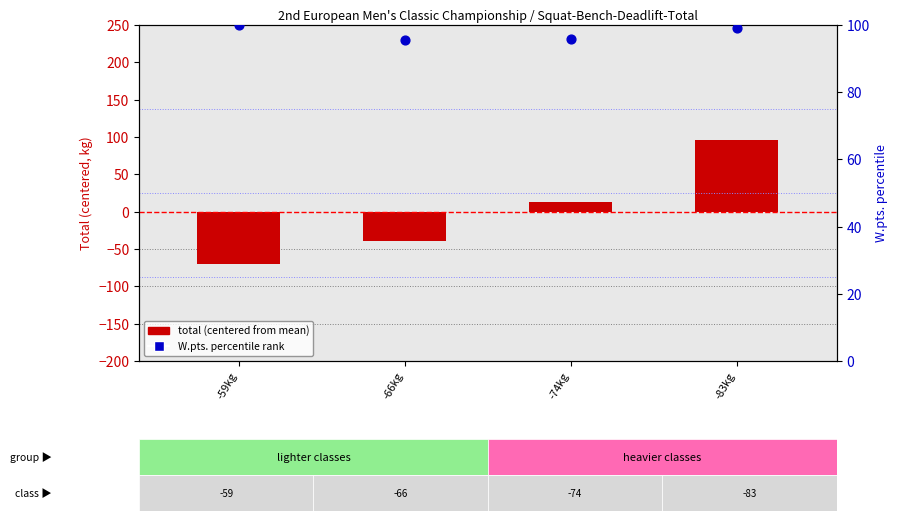

Is the value of W.pts. percentile at -66kg greater than the value of total (centered) at -59kg?

Yes